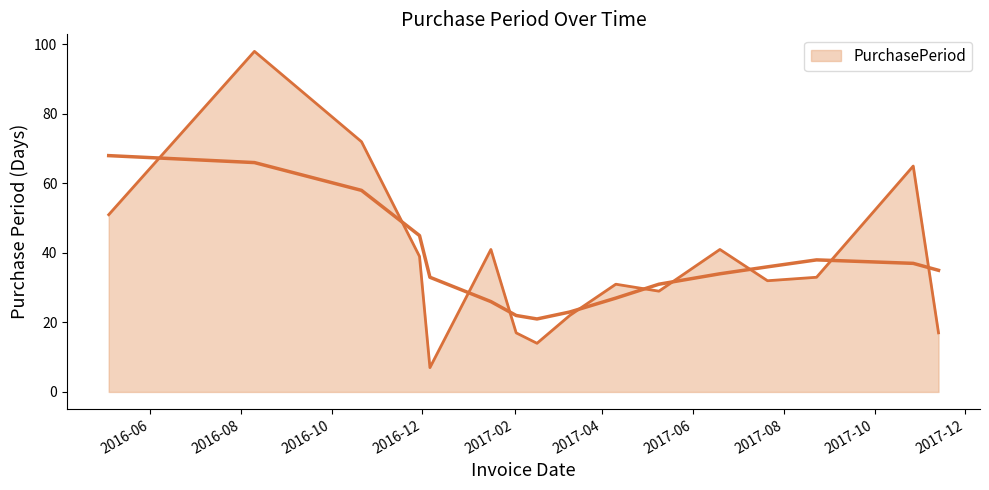

What is the label of the 4th point from the left?

2016-11-29